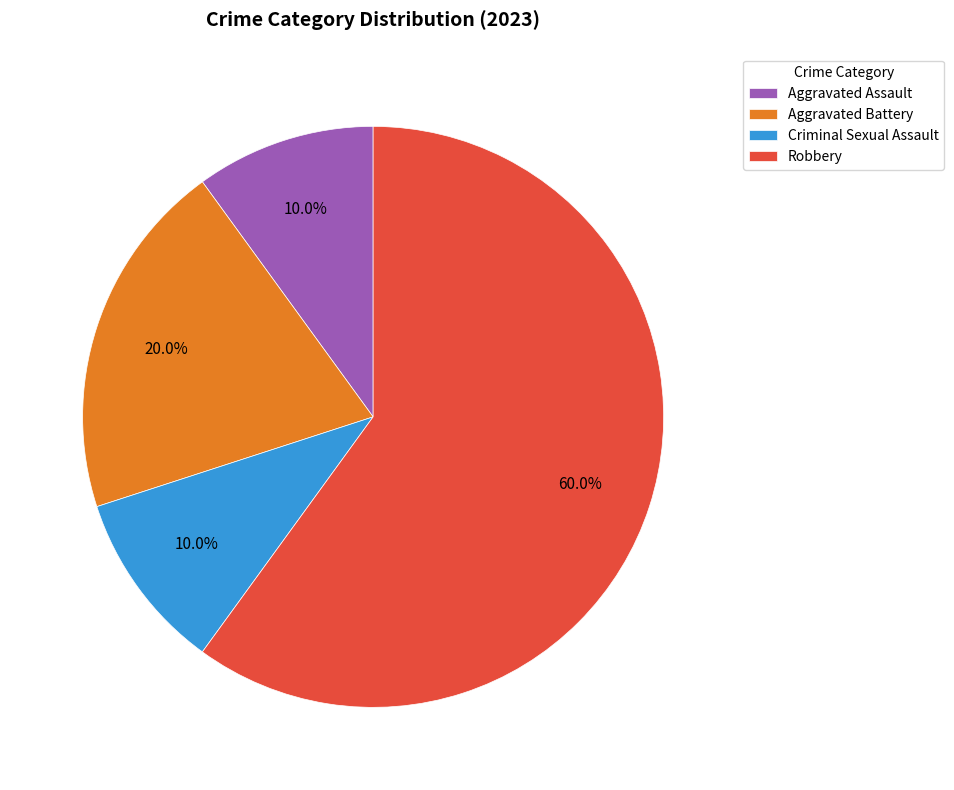

Count the number of slices in the pie.

4